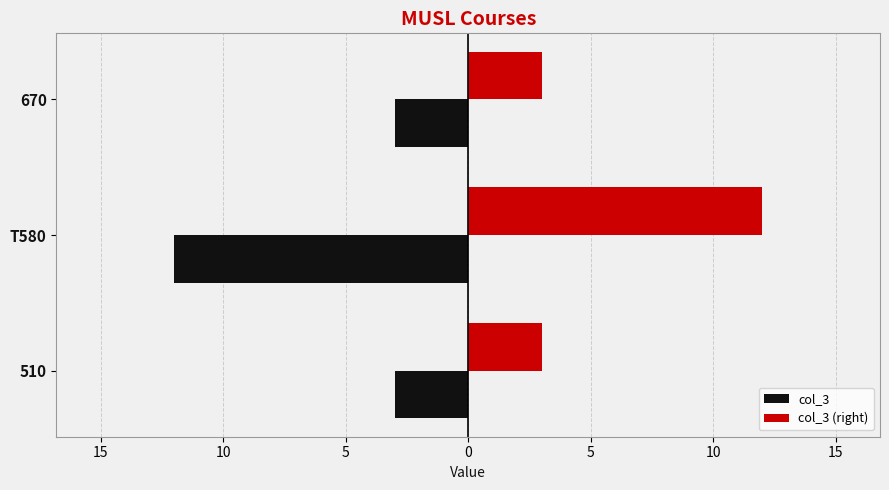

What are all the series names shown in the legend?

col_3, col_3 (right)